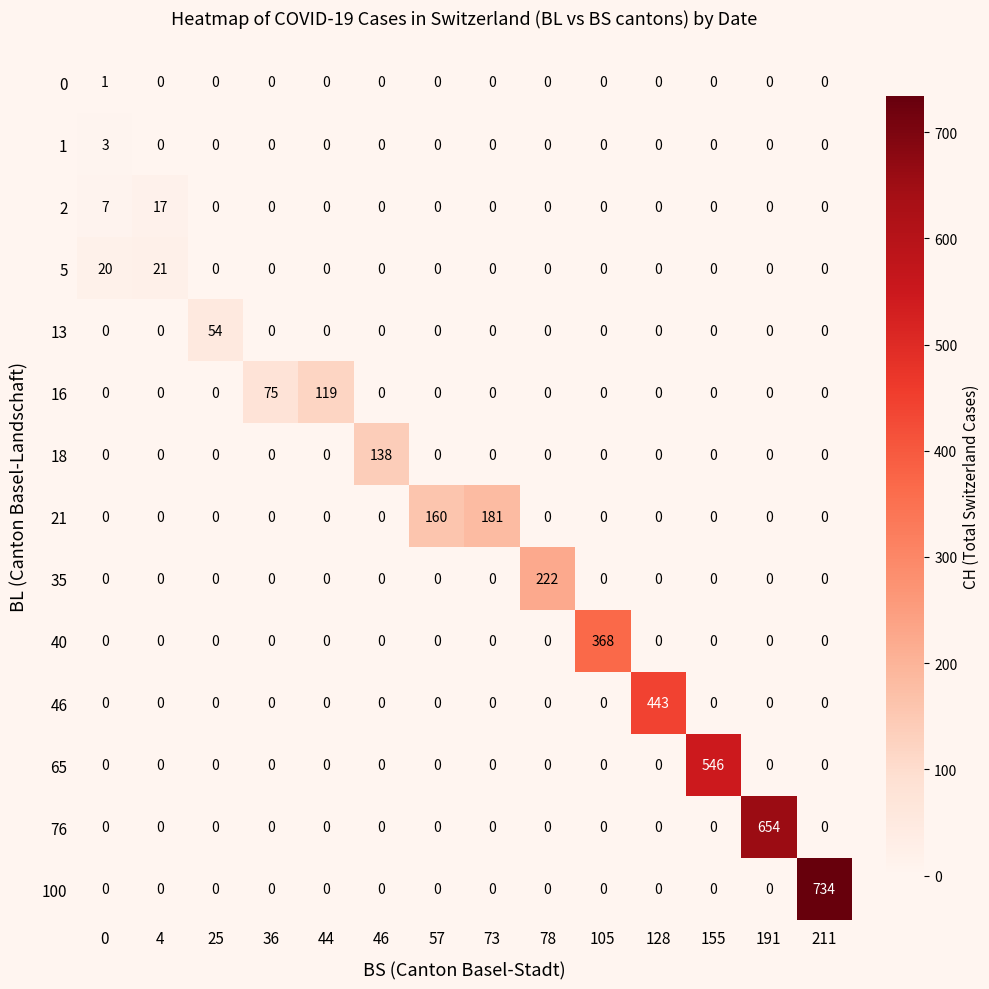

Count the number of categories in the chart.

14